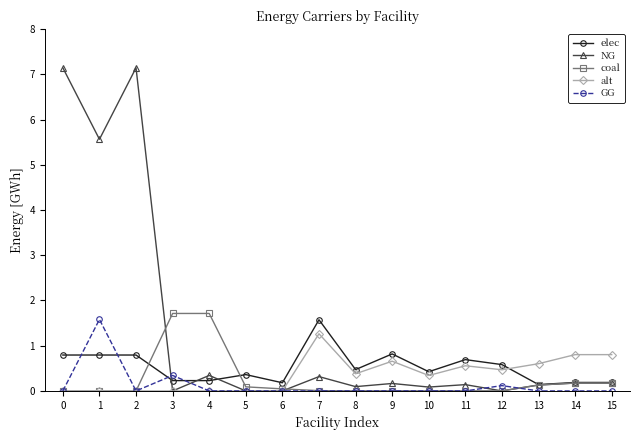

Does the chart display data point markers on the line(s)?

Yes